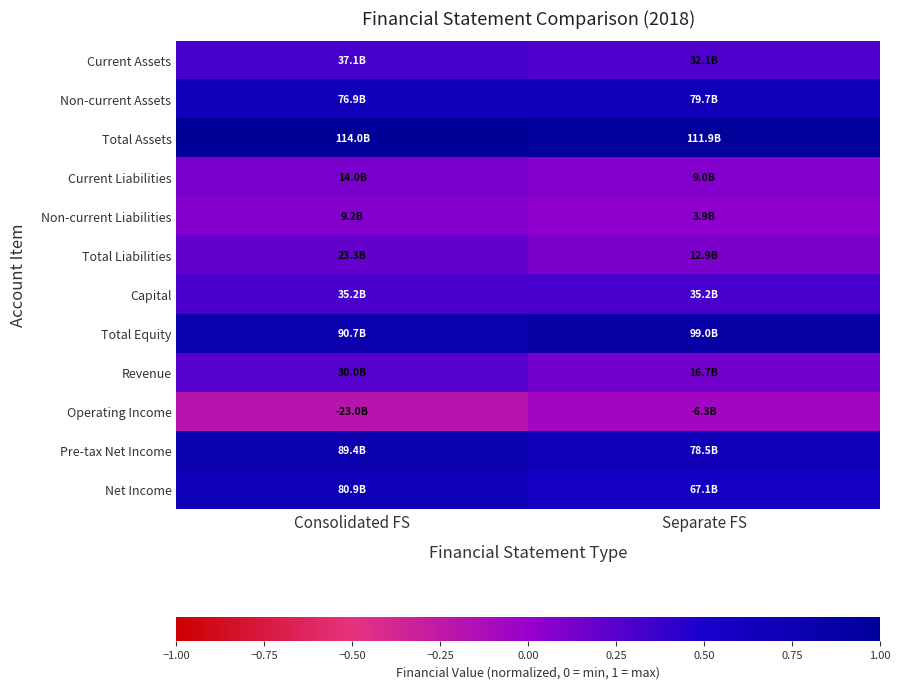

At which category is the sum across all series the highest?

Consolidated FS